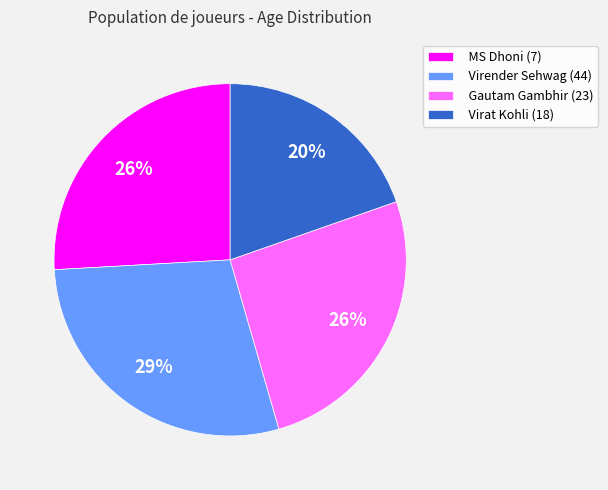

How many slices are in this pie chart?

4